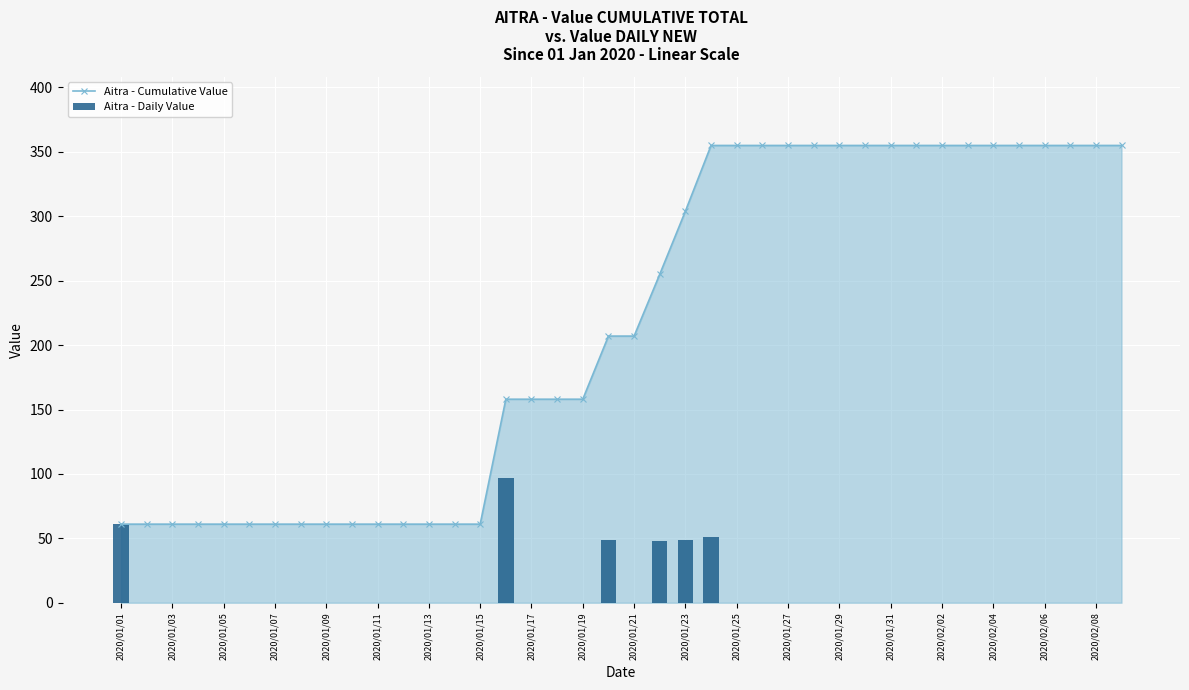

Reading left to right, extract all data points from this chart.

Aitra - Cumulative Value: 61	61	61	61	61	61	61	61	61	61	61	61	61	61	61	158	158	158	158	207	207	255	304	355	355	355	355	355	355	355	355	355	355	355	355	355	355	355	355	355
Aitra - Daily Value: 61	0	0	0	0	0	0	0	0	0	0	0	0	0	0	97	0	0	0	49	0	48	49	51	0	0	0	0	0	0	0	0	0	0	0	0	0	0	0	0